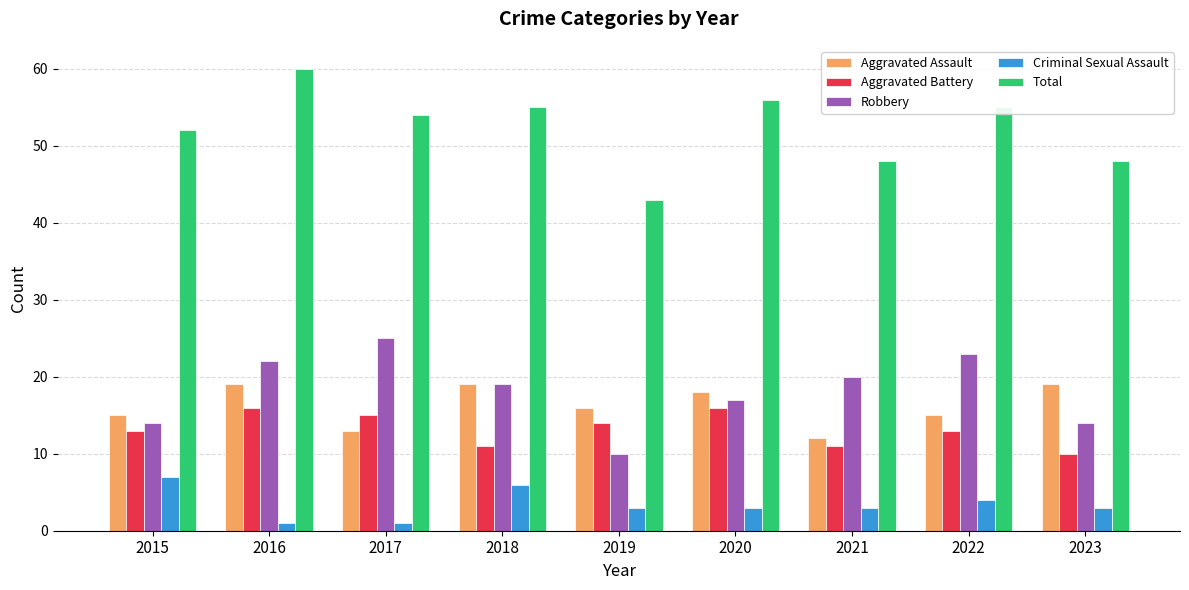

Rank the series at 2022 from highest to lowest value.

Total, Robbery, Aggravated Assault, Aggravated Battery, Criminal Sexual Assault